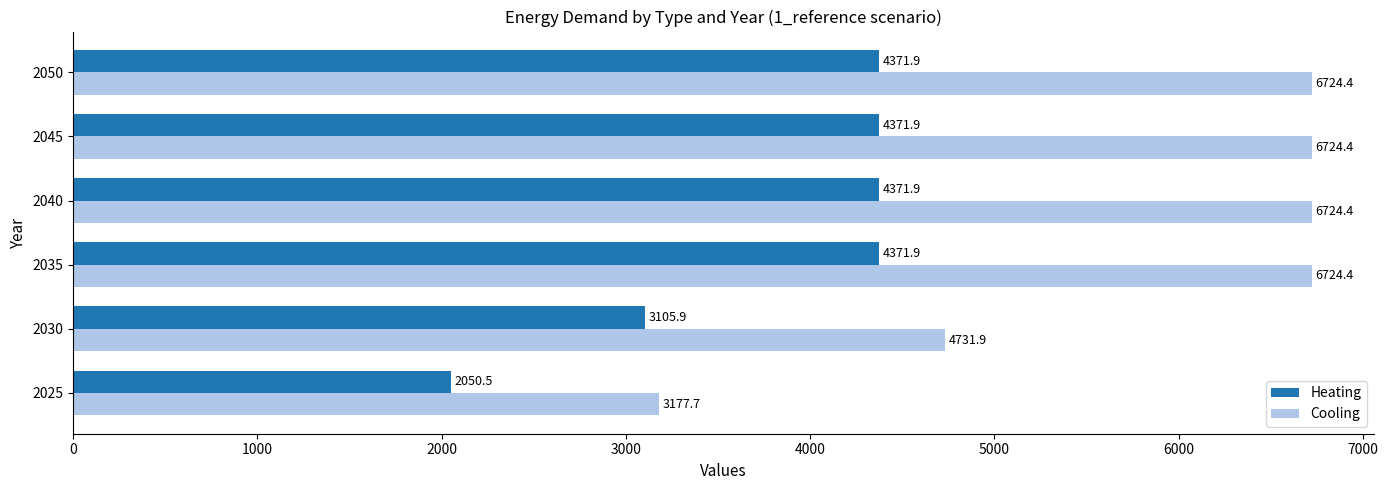

At which label does Heating reach its minimum?

2025